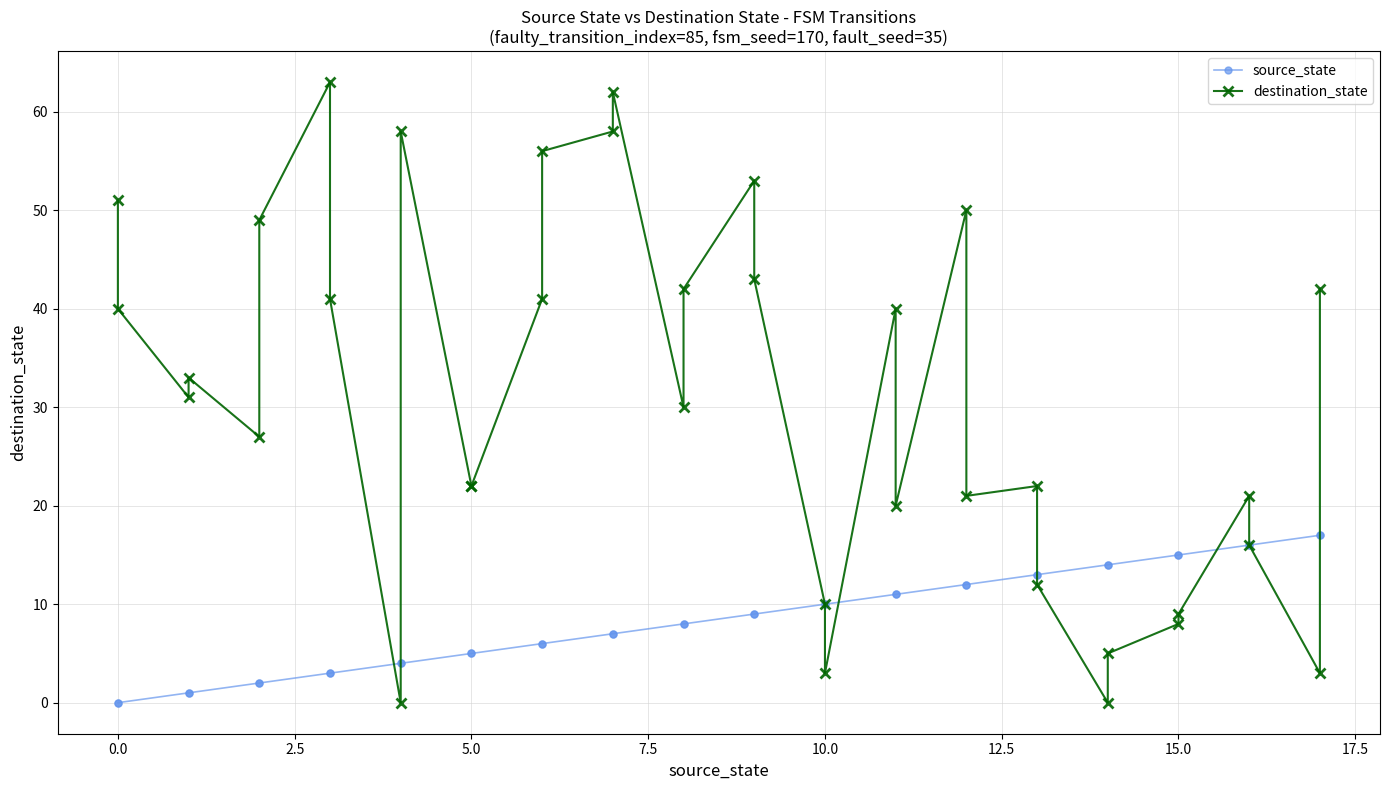

What are all the series names shown in the legend?

source_state, destination_state